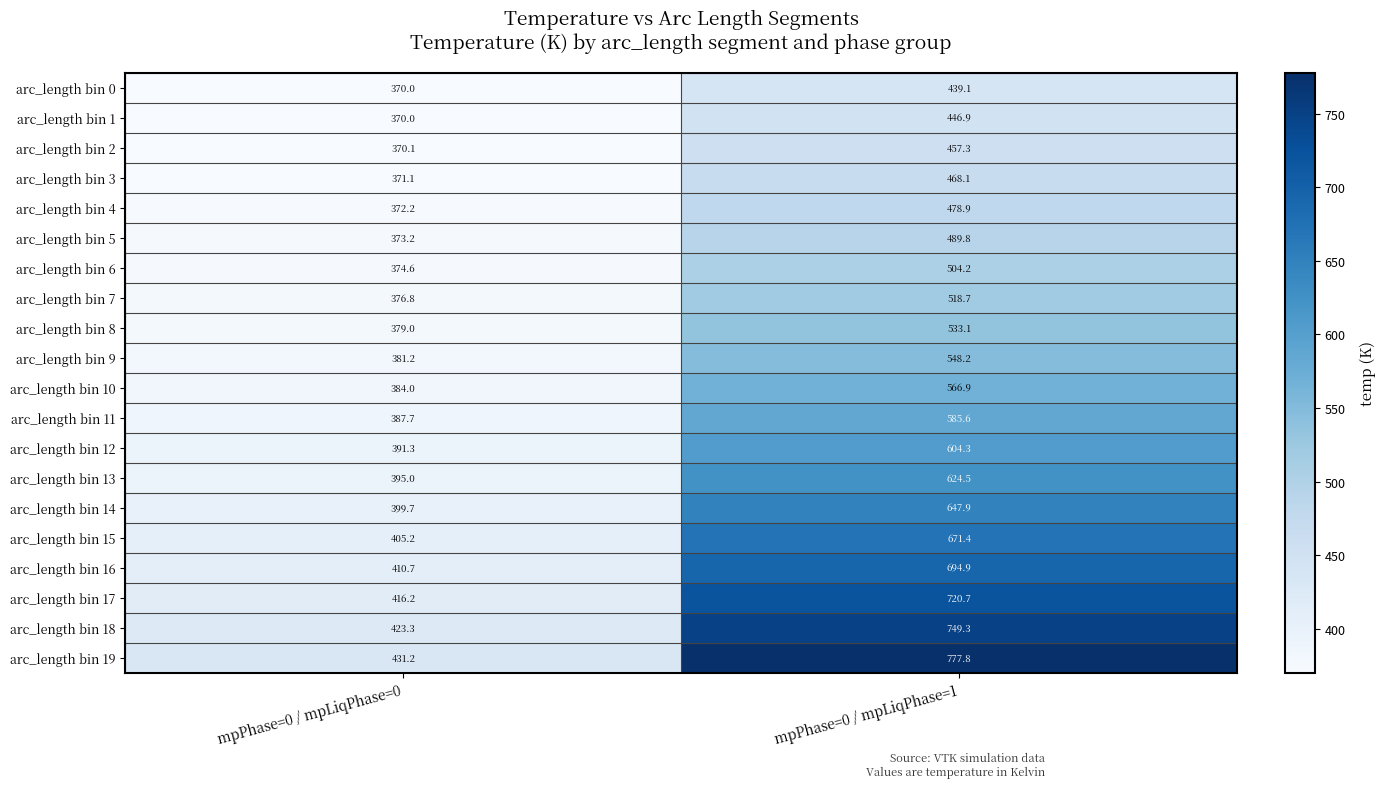

What is the spread (max minus min) of values at mpPhase=0 / mpLiqPhase=1?

338.7